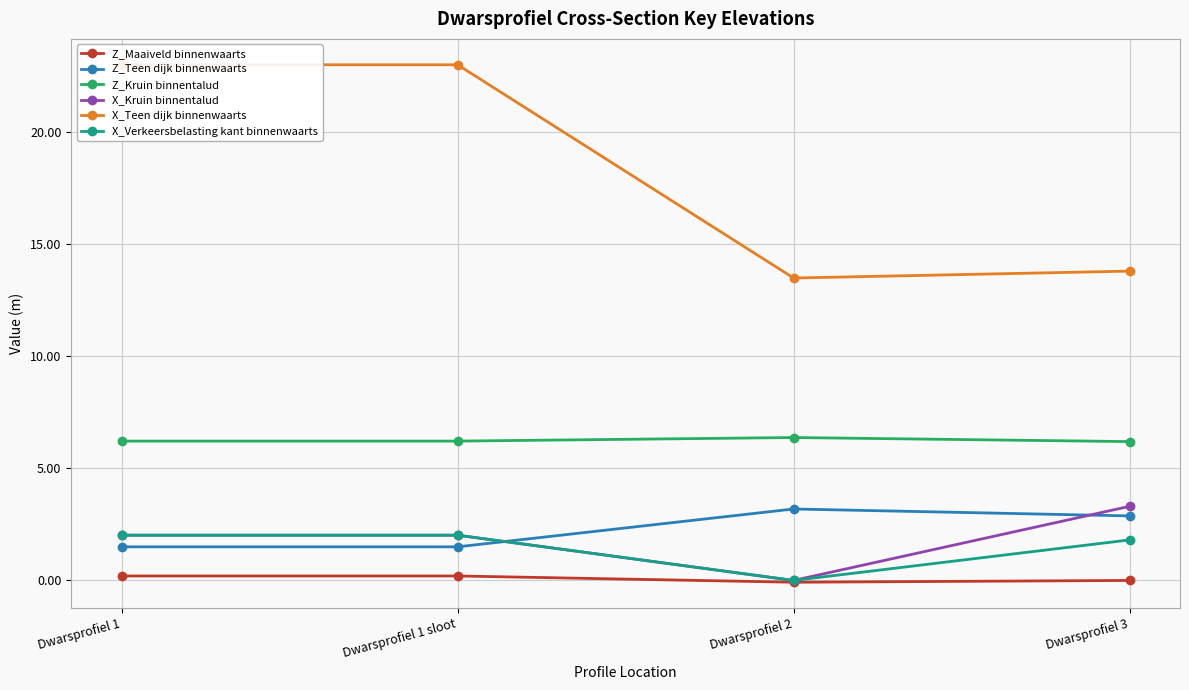

Which category has the lowest value across all series?

Dwarsprofiel 2